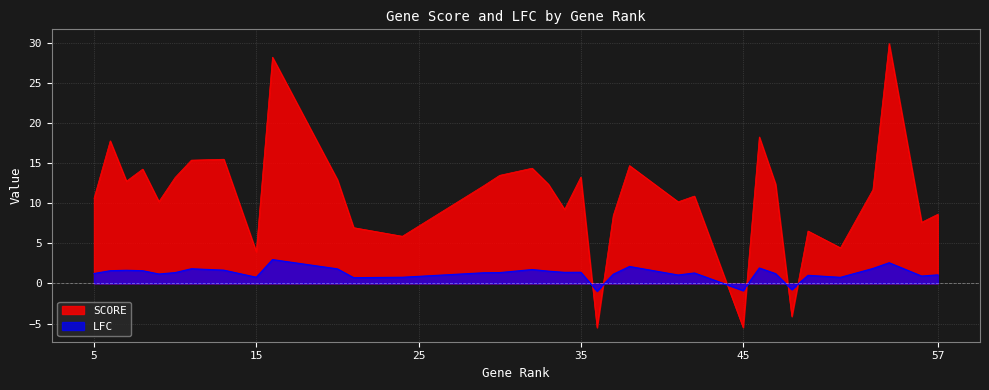

What is the difference between the highest and lowest values at 53?

9.8